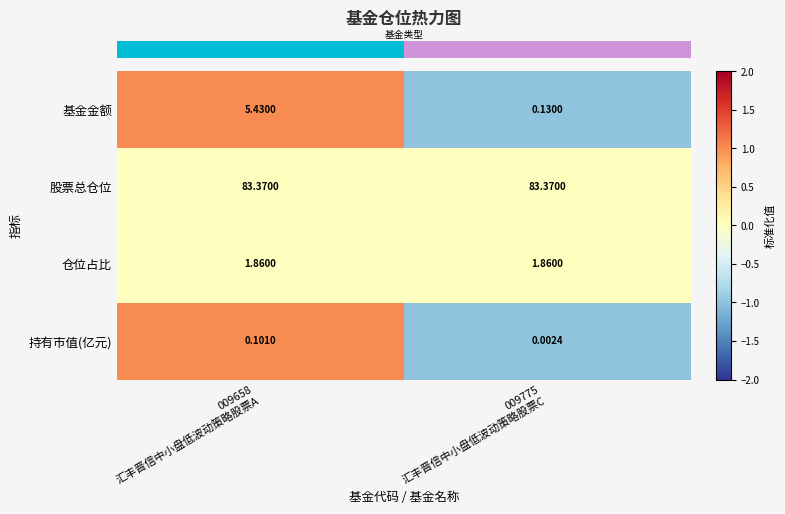

Which series has the largest total across all categories?

股票总仓位